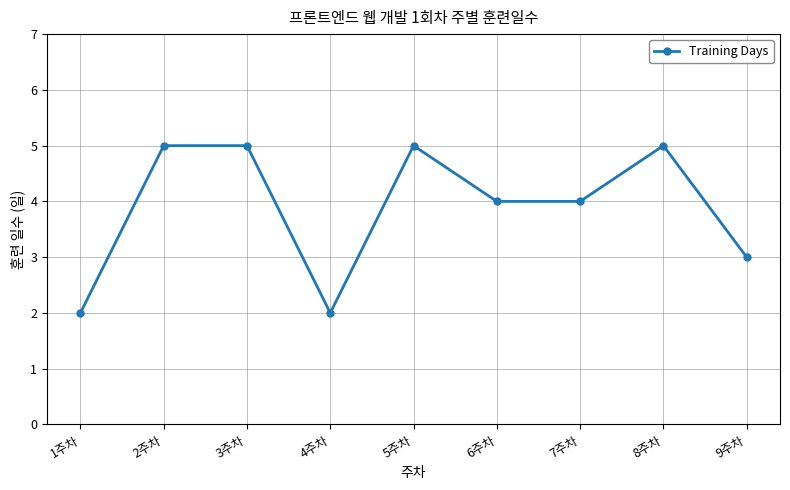

The chart shows a value of 1 at 7주차. True or false?

False